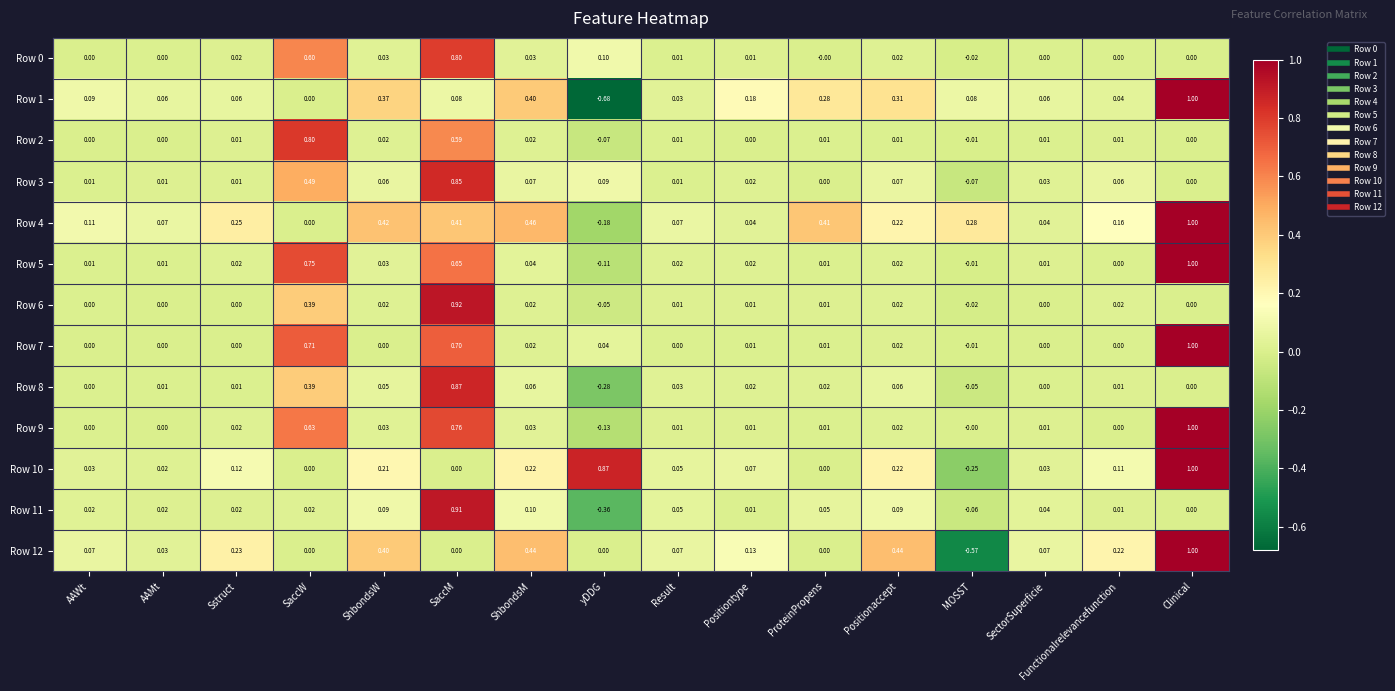

At which label does Row 2 reach its peak?

SaccW